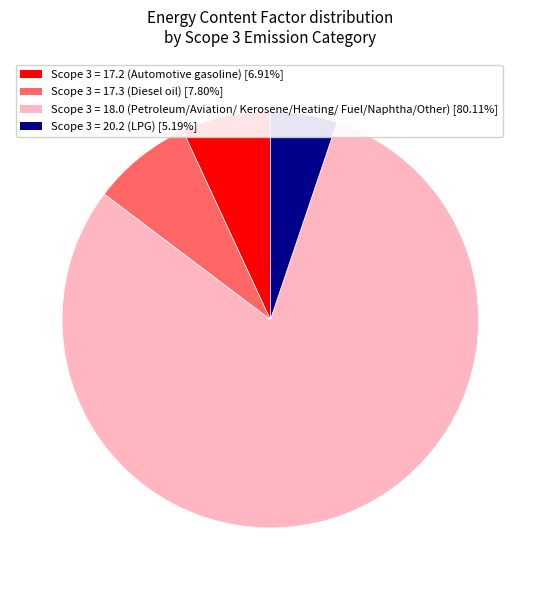

Does any single category account for the majority?

Yes